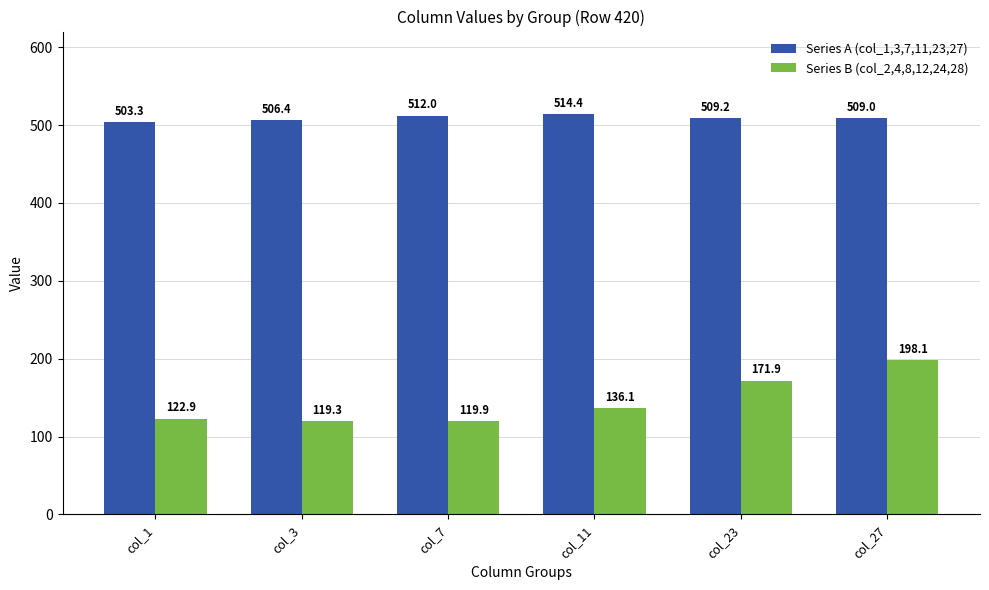

How many bars are there in each group?

2